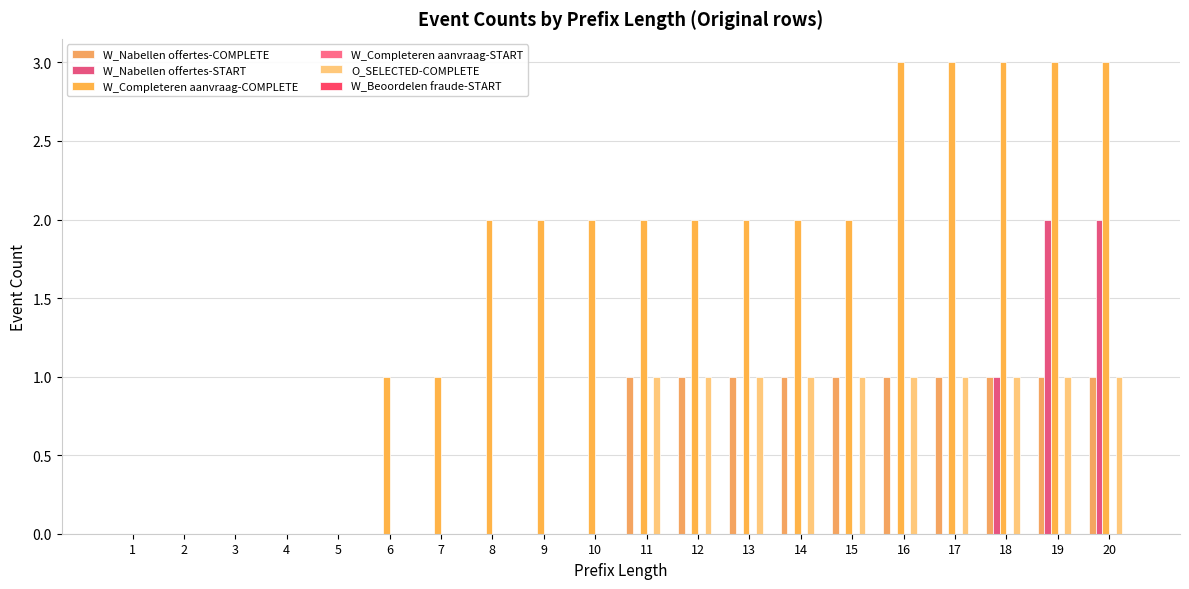

Are the bars horizontal?

No